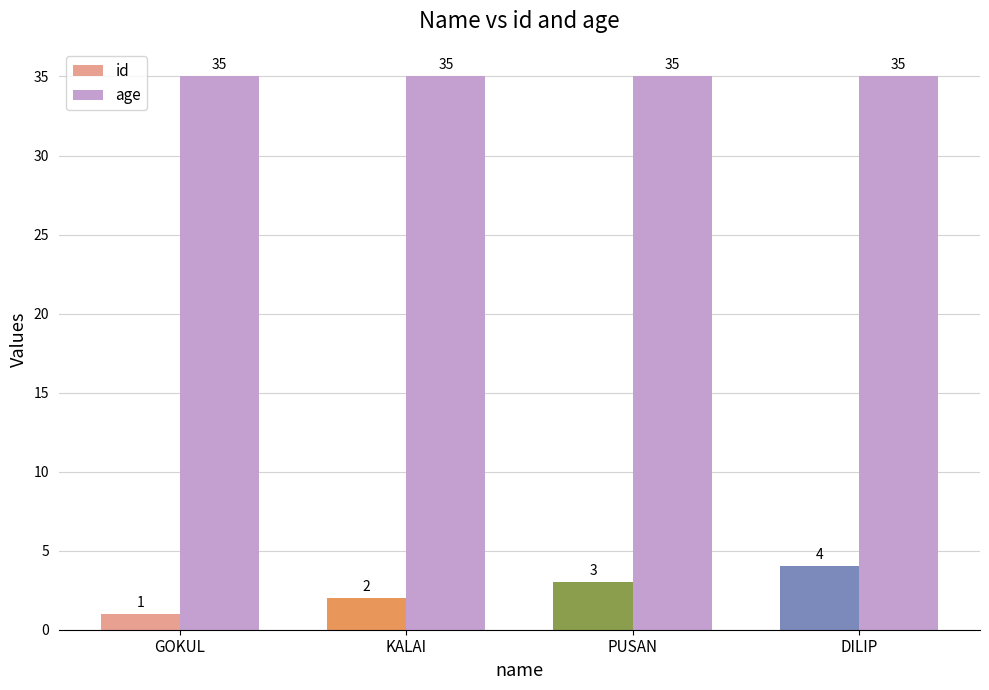

Which series changed the most between GOKUL and PUSAN?

id